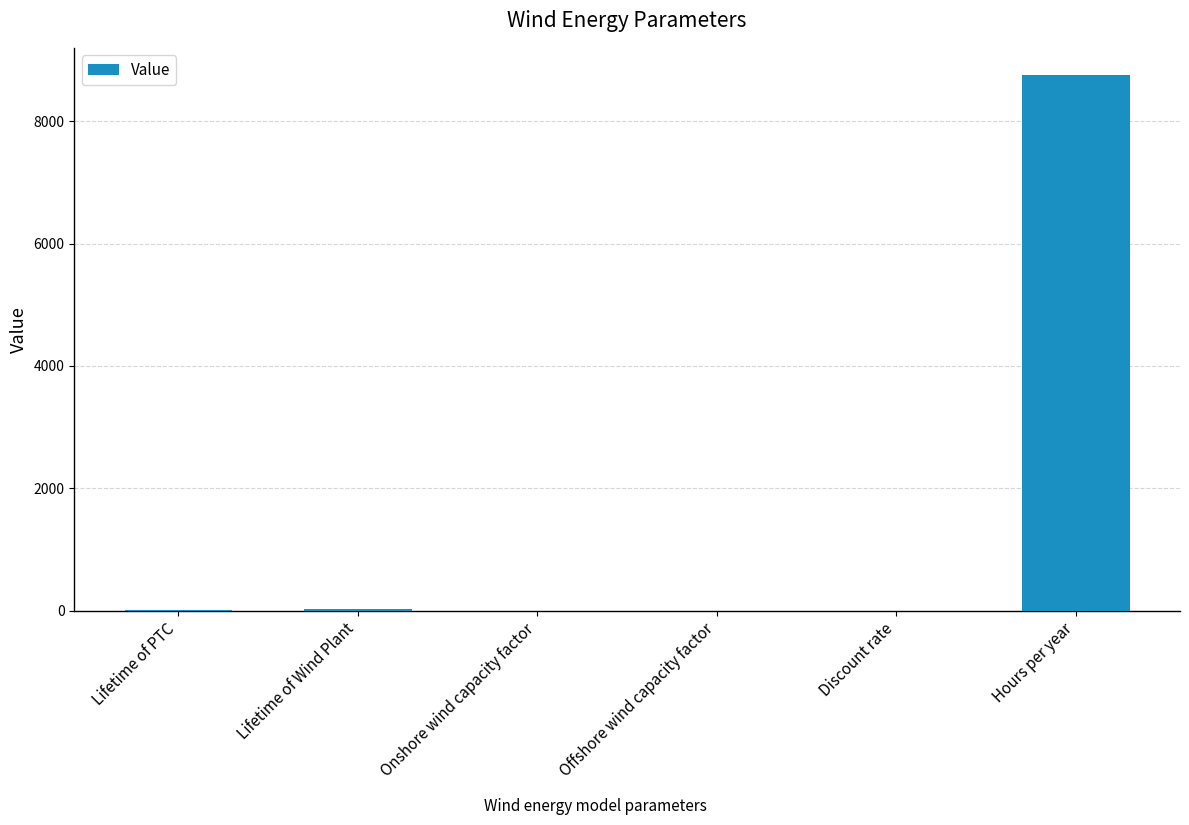

Is it true that the value at Offshore wind capacity factor is 0.5?

True